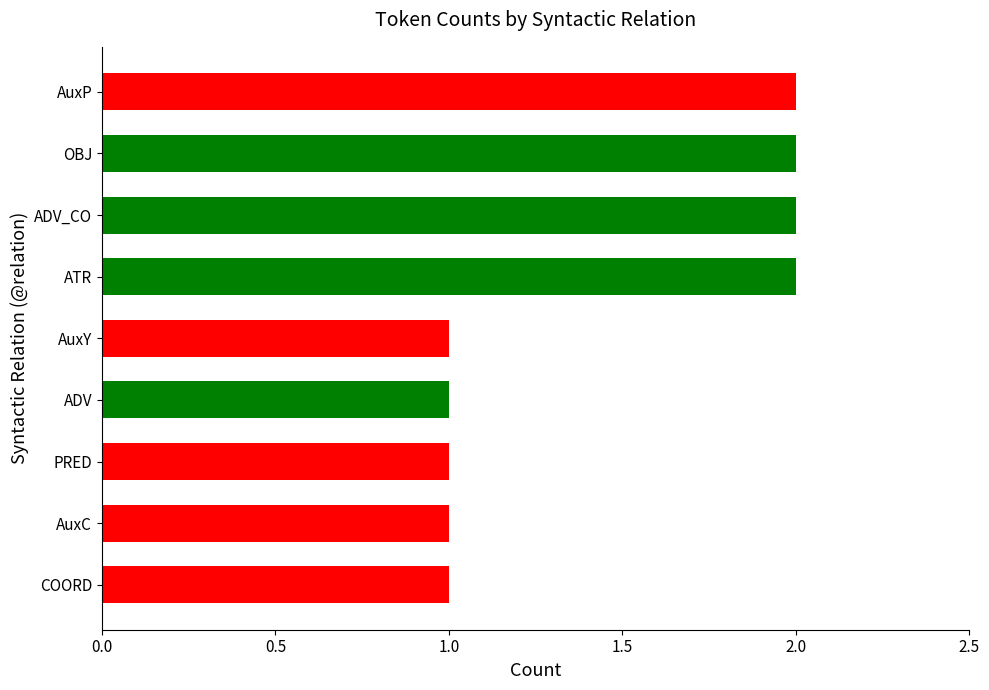

What is the average value?

1